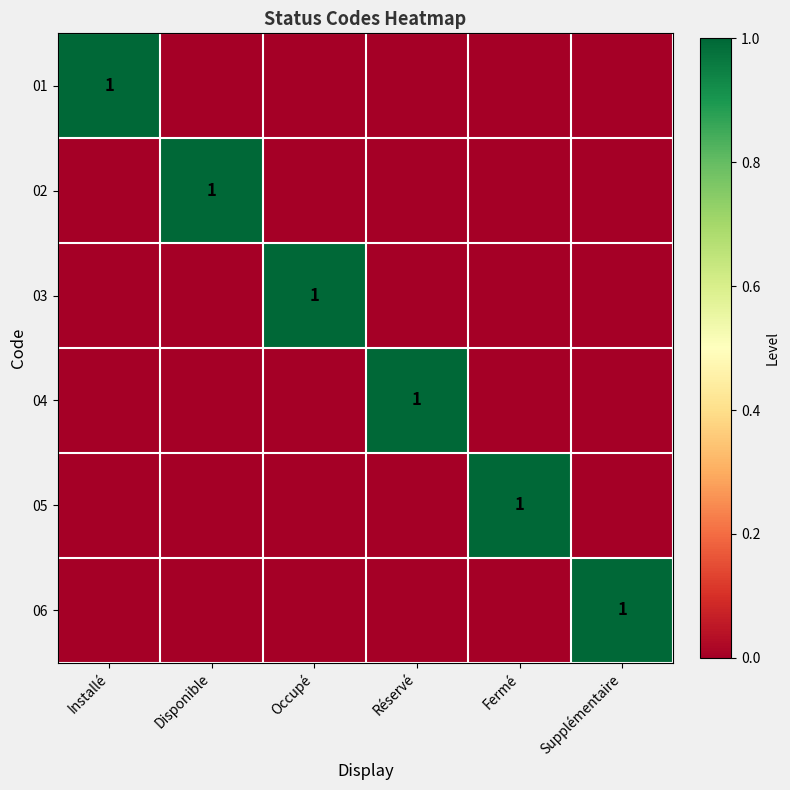

True or false: 04 has a value of 0 at Réservé.

False